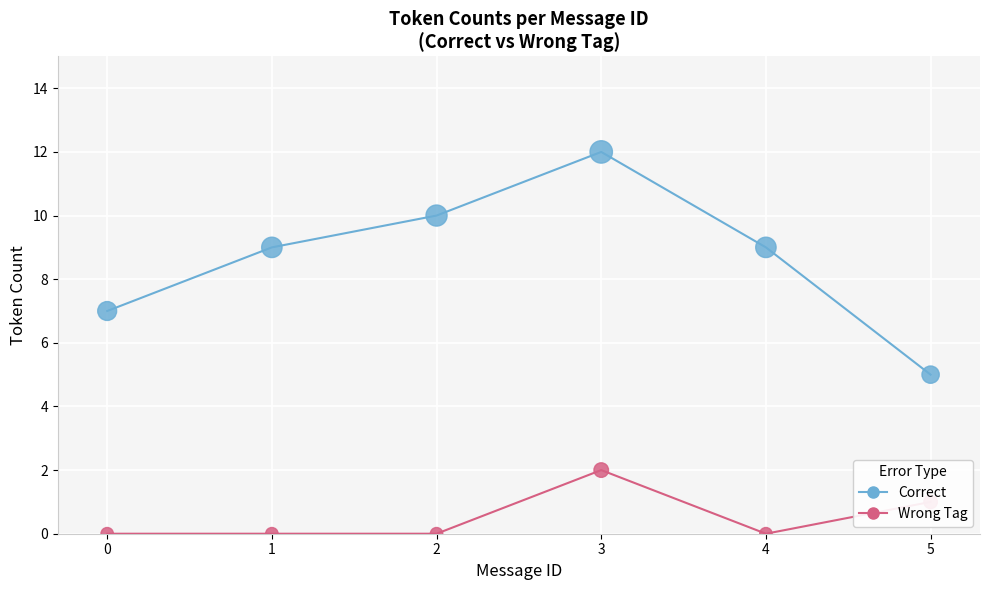

Between 0 and 3, which series saw the biggest shift?

Correct